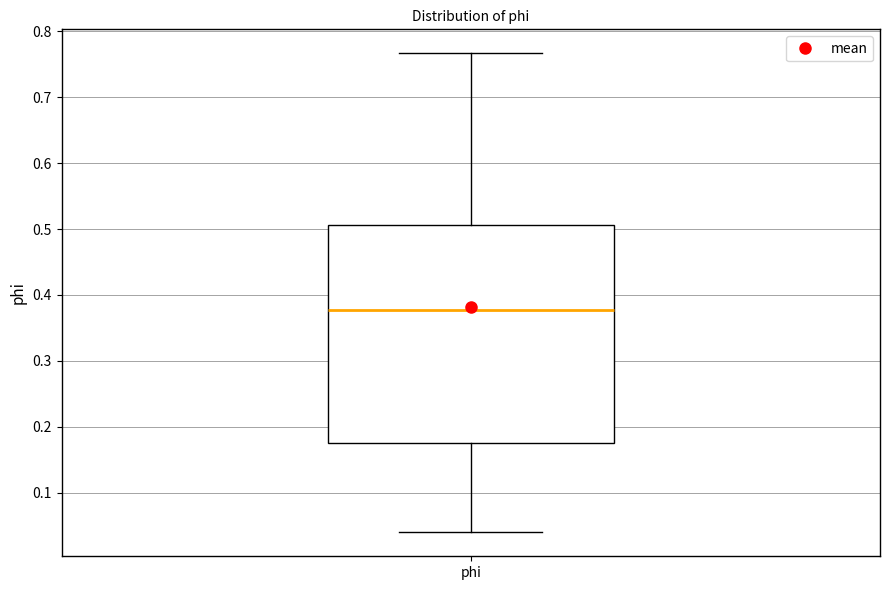

Transcribe this box plot: give where the median line is, the range the box spans, and where the two whiskers end, as read against the y-axis. The values are not printed on the chart, so give them approximately, as read against the axis.

median 0.38, box 0.18 to 0.51, whiskers 0.04 to 0.77